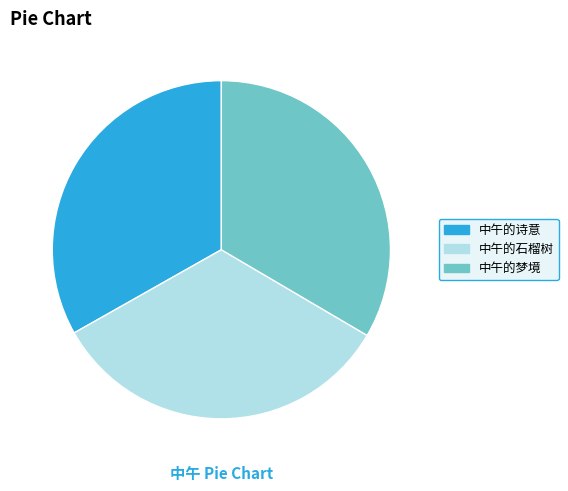

What is the ratio of the value at 中午的梦境 to the value at 中午的石榴树?

1.0